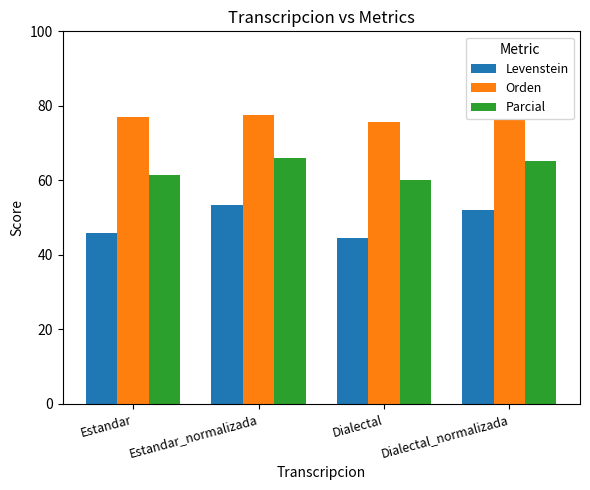

What is the value of the Parcial bar at the 1st from the left?

61.5